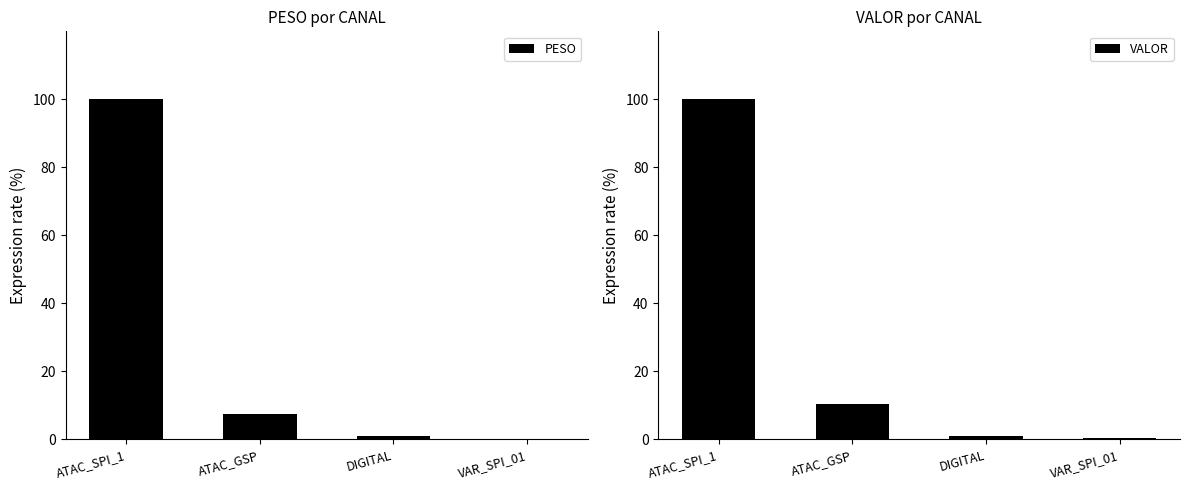

What is the sum of all PESO values?

108.6